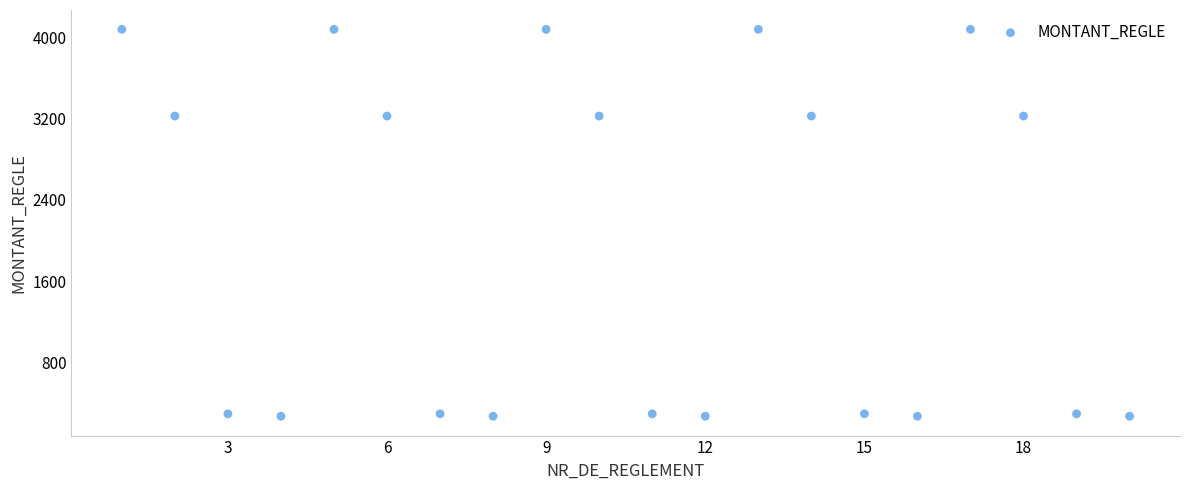

What is the range of X values (max minus min)?

19